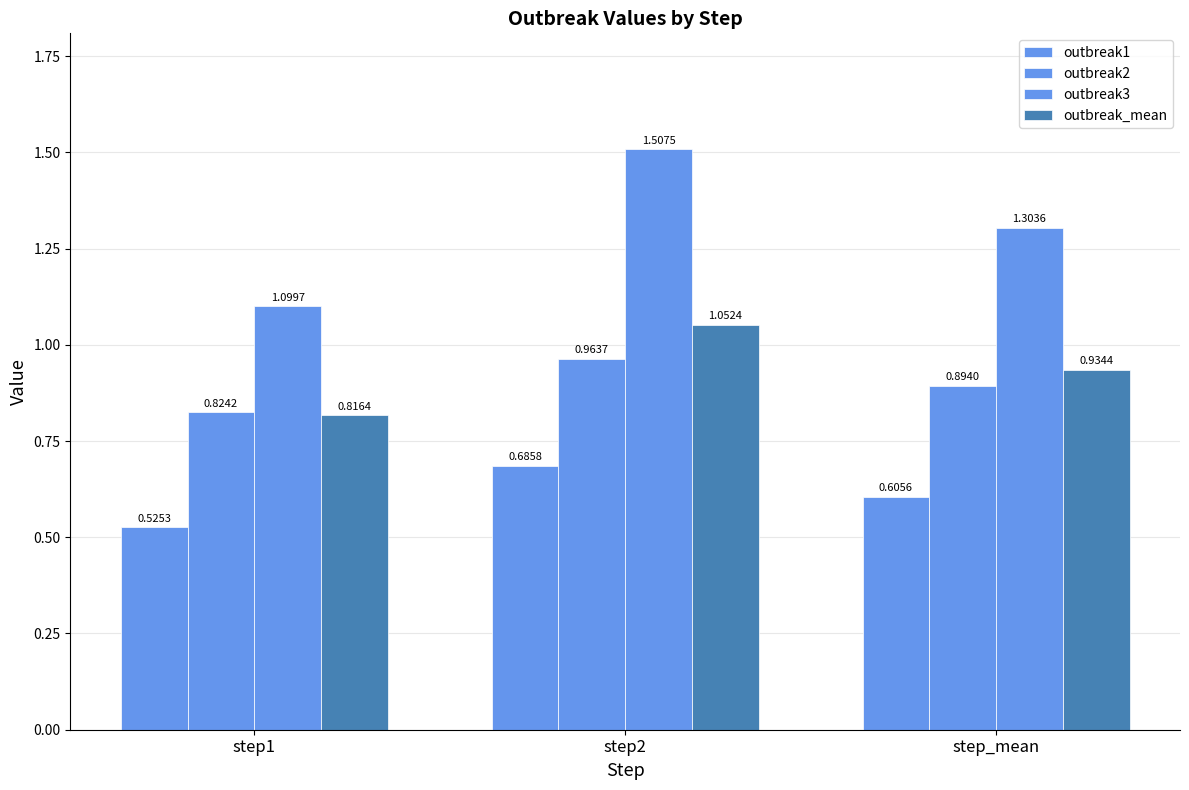

What is the difference between the second highest and minimum values in the outbreak1 series?

0.1